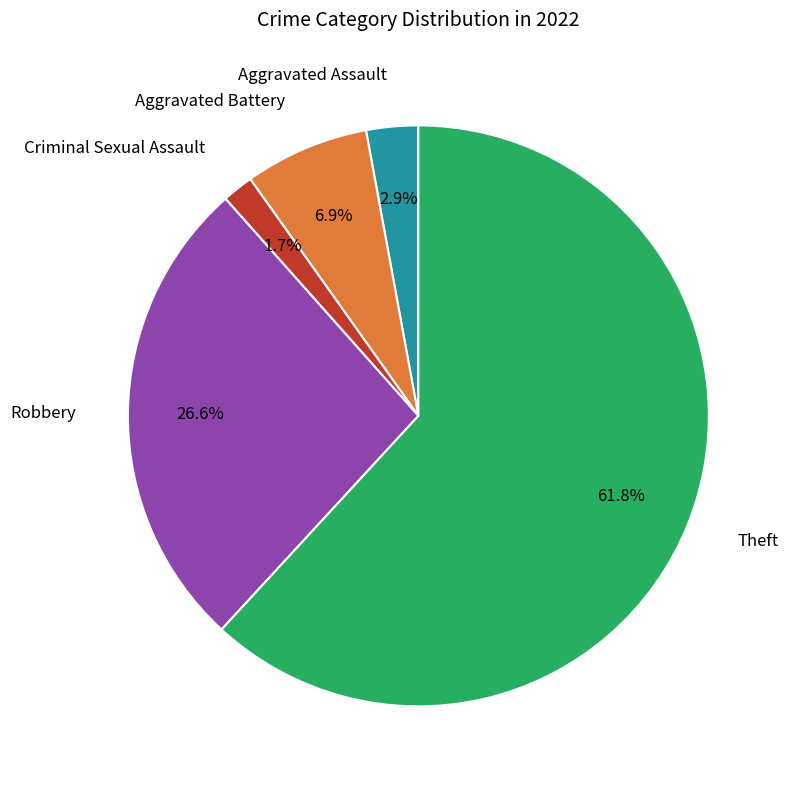

How many segments does this pie chart have?

5